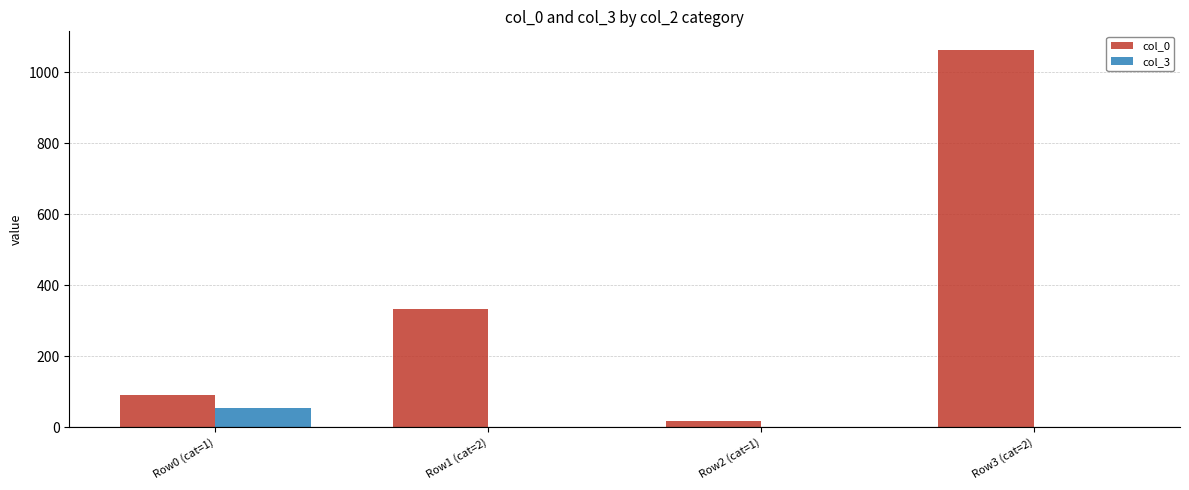

What is the greatest value displayed?

1062